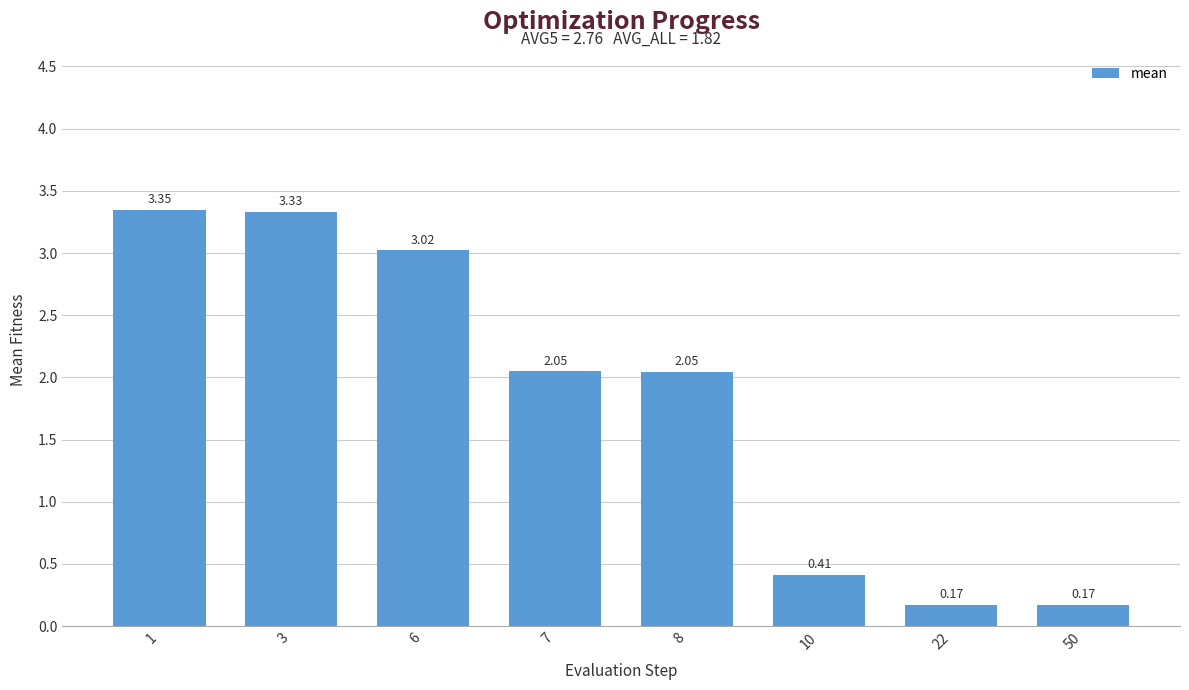

At which label does the data first exceed 2?

1